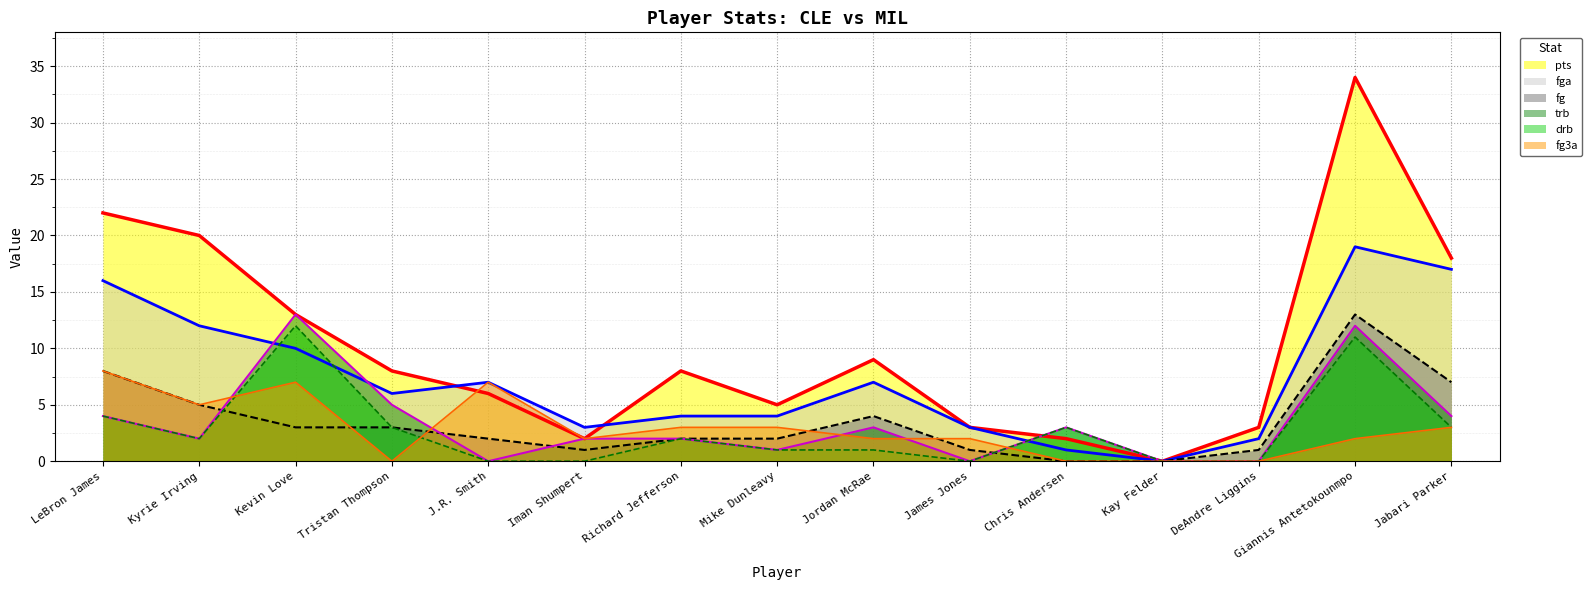

What is the label of the 6th point from the right?

James Jones